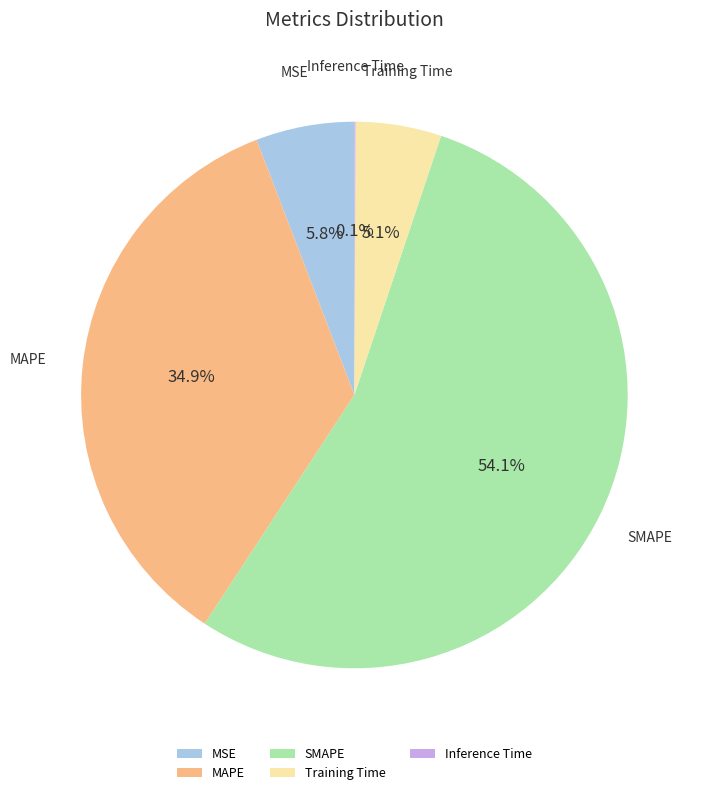

What percentage is NOT represented by SMAPE?

45.9%